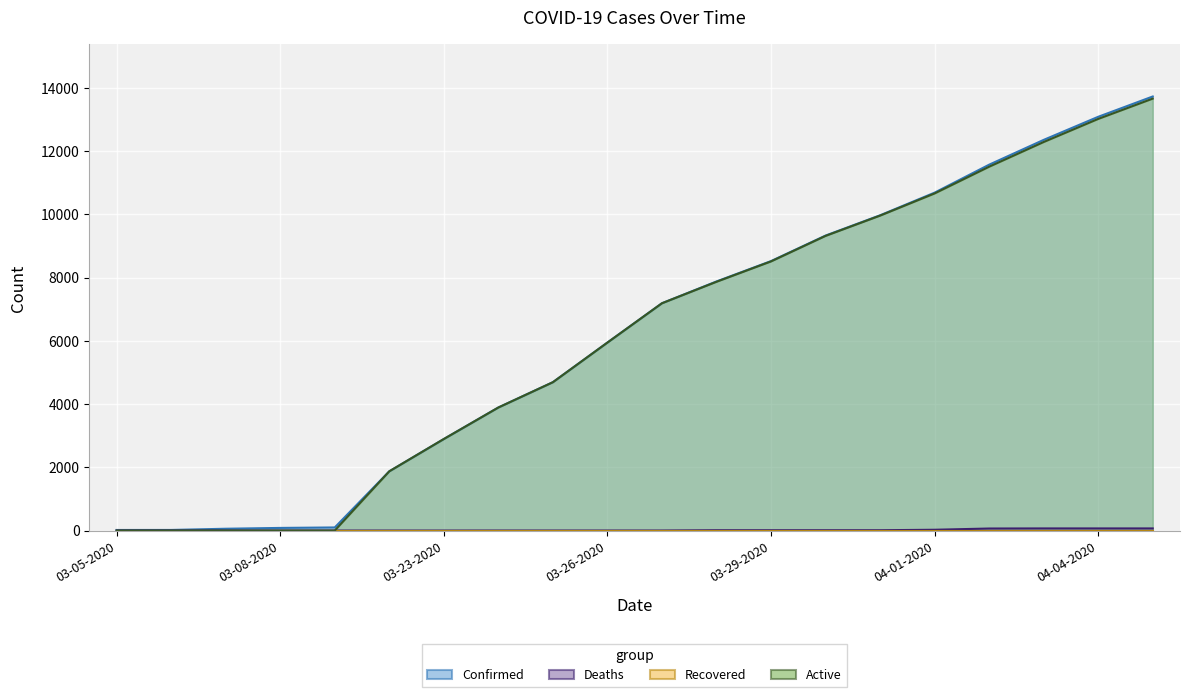

What position from the left is 03-31-2020?

15